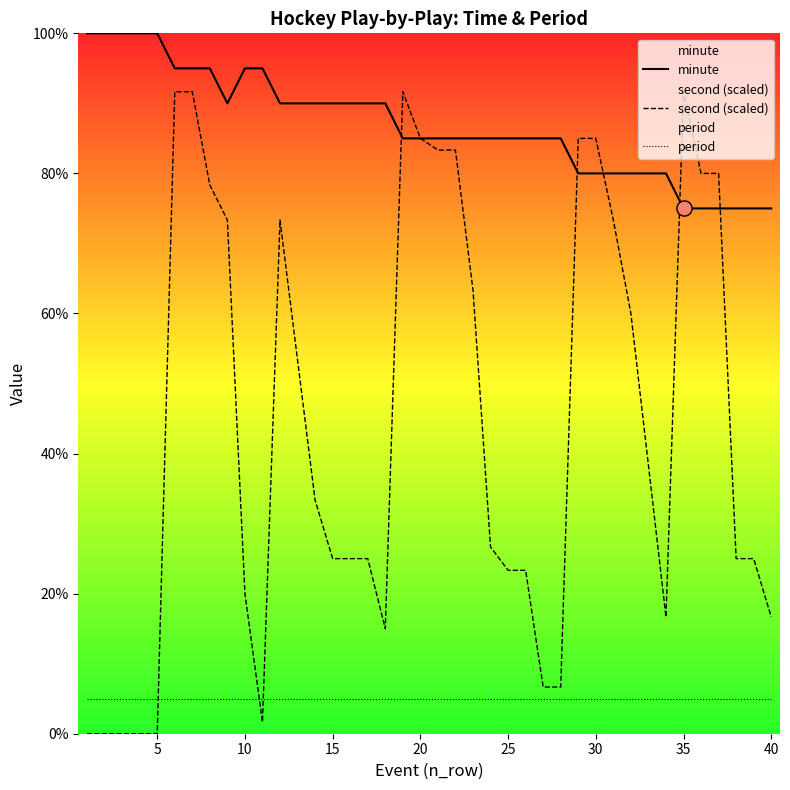

Which series contains the highest Y value?

minute